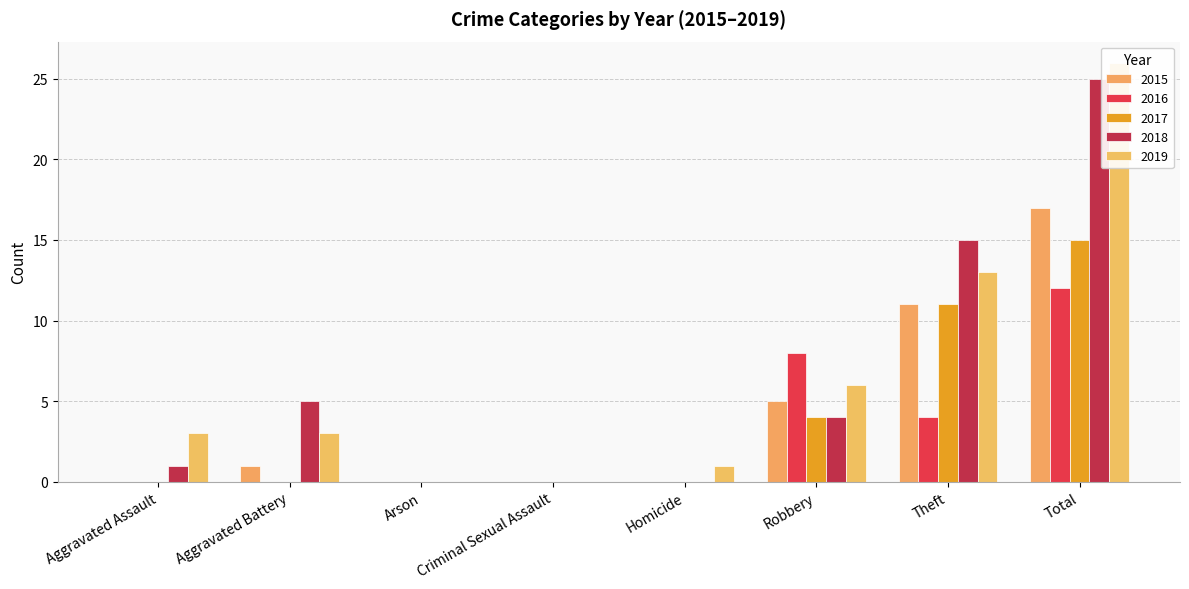

The 2018 series shows 0 at Arson. True or false?

True